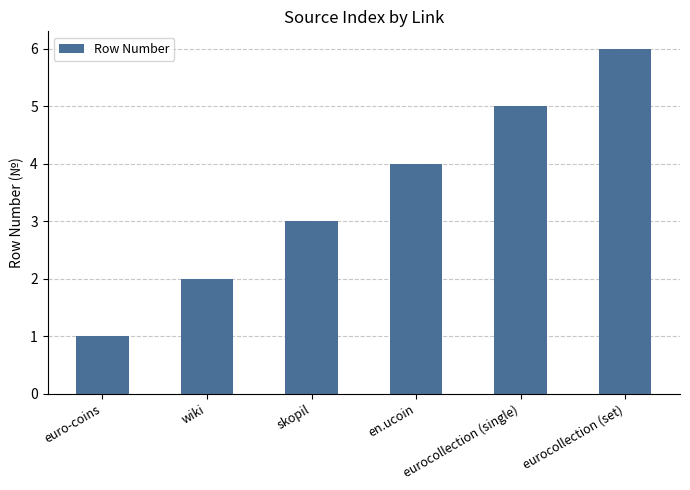

The chart shows a value of 2 at wiki. True or false?

True